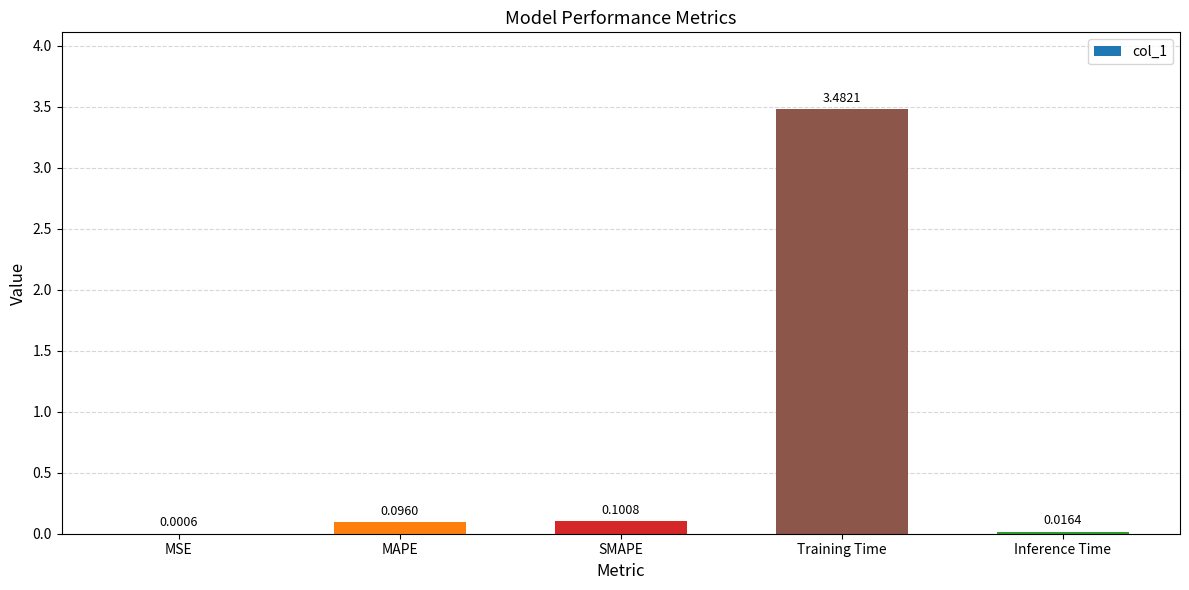

What is the sum of all values?

3.7